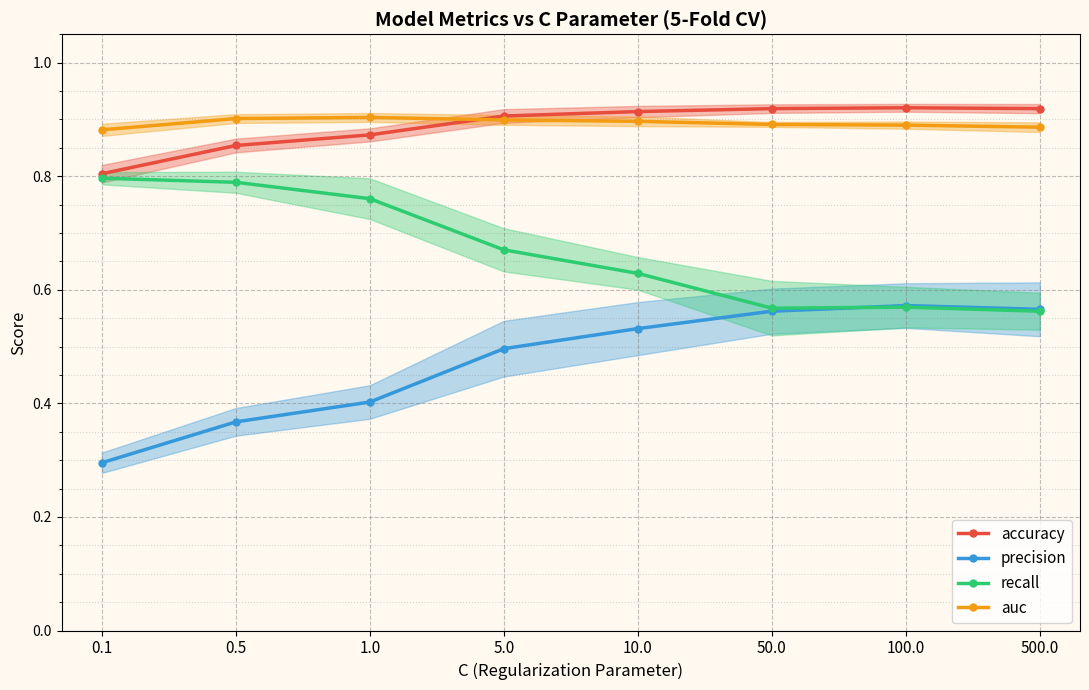

Reading left to right, what are all the values shown in this chart?

accuracy: 0.1=0.8	0.5=0.9	1.0=0.9	5.0=0.9	10.0=0.9	50.0=0.9	100.0=0.9	500.0=0.9
precision: 0.1=0.3	0.5=0.4	1.0=0.4	5.0=0.5	10.0=0.5	50.0=0.6	100.0=0.6	500.0=0.6
recall: 0.1=0.8	0.5=0.8	1.0=0.8	5.0=0.7	10.0=0.6	50.0=0.6	100.0=0.6	500.0=0.6
auc: 0.1=0.9	0.5=0.9	1.0=0.9	5.0=0.9	10.0=0.9	50.0=0.9	100.0=0.9	500.0=0.9